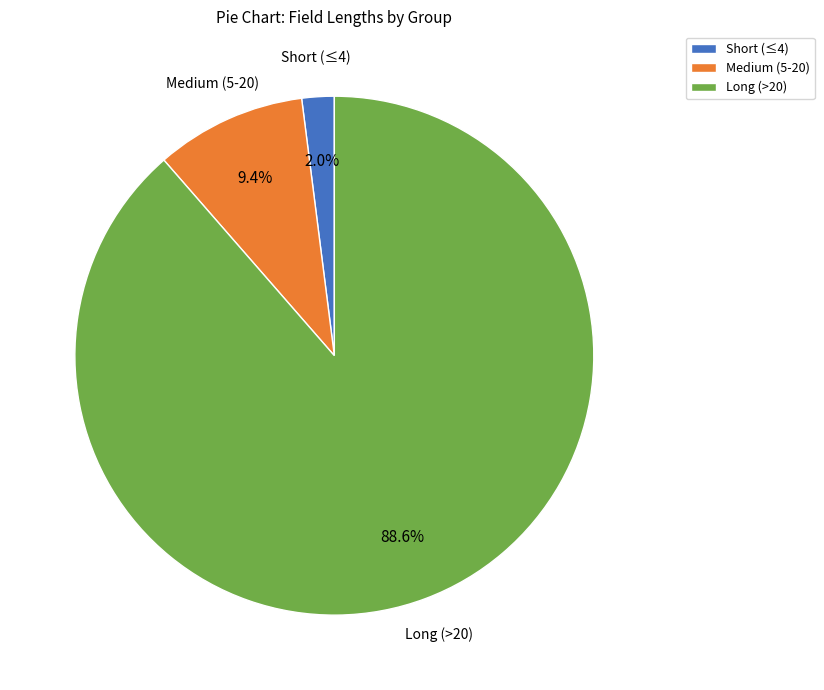

To the nearest percent, what is the average slice percentage?

33%